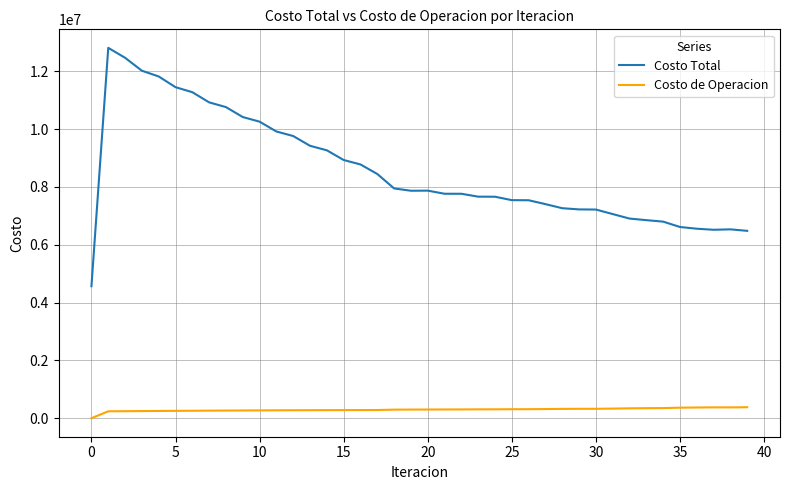

Which series has the largest total across all categories?

Costo Total